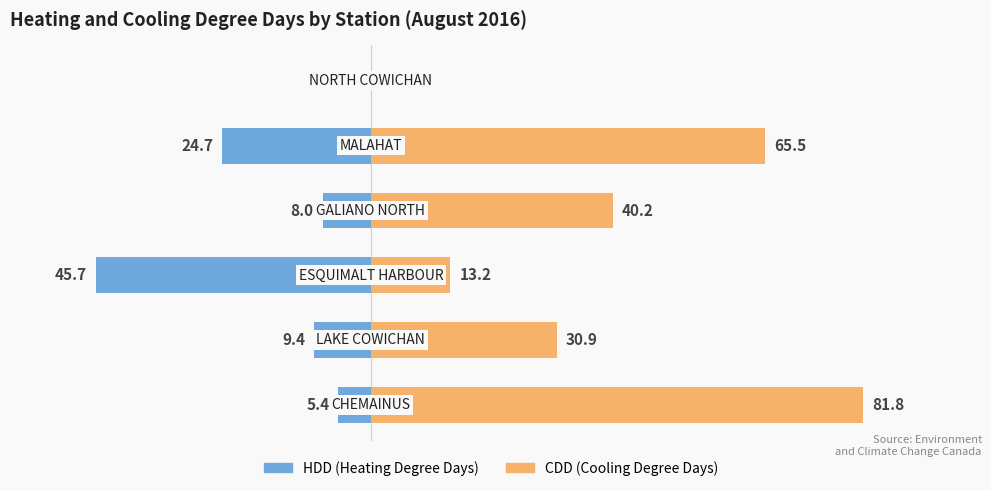

What is the value of the HDD (Heating Degree Days) bar at the 4th from the left?

-8.0